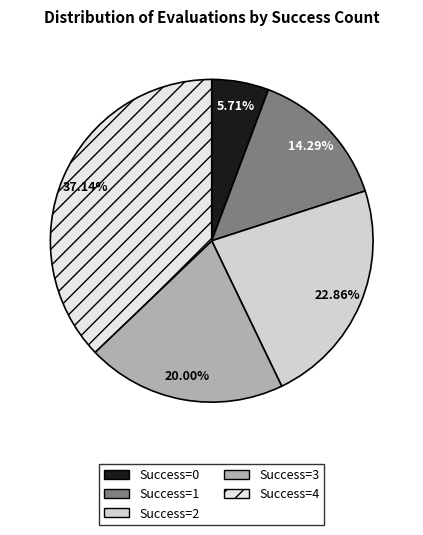

How many segments does this pie chart have?

5